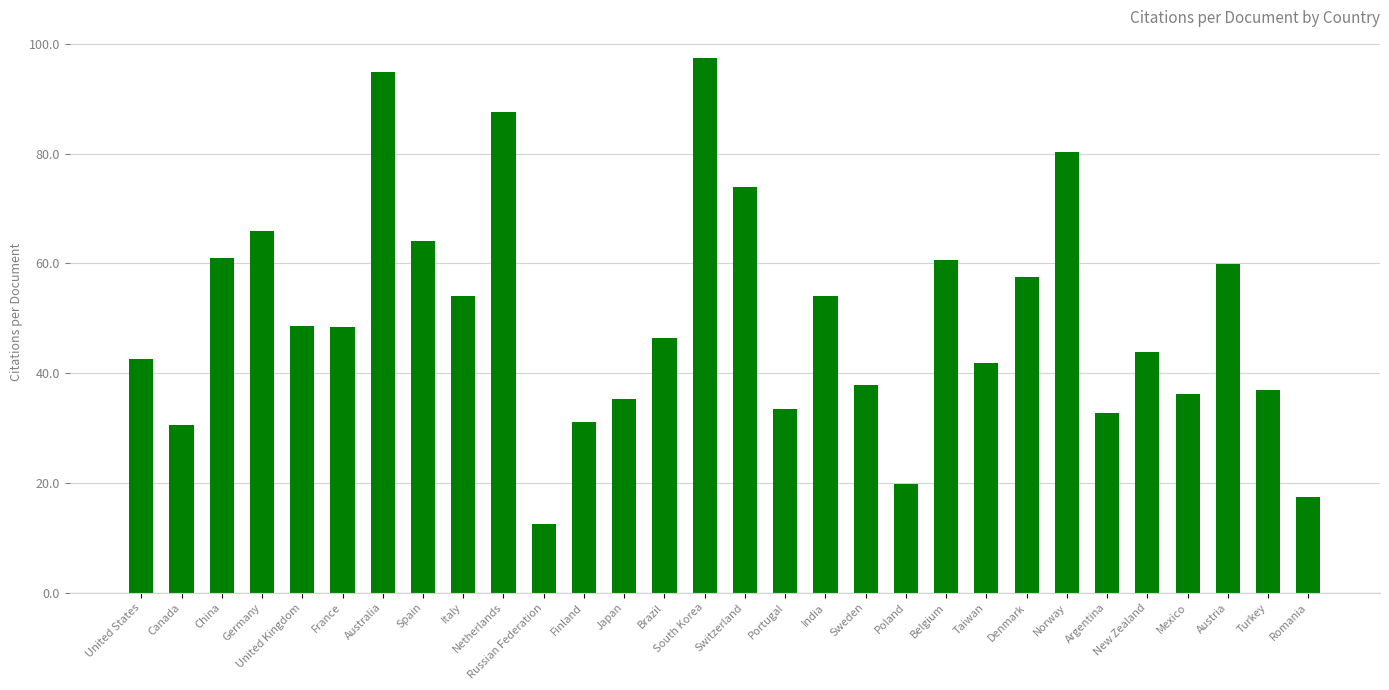

What is the label of the 9th bar from the right?

Taiwan